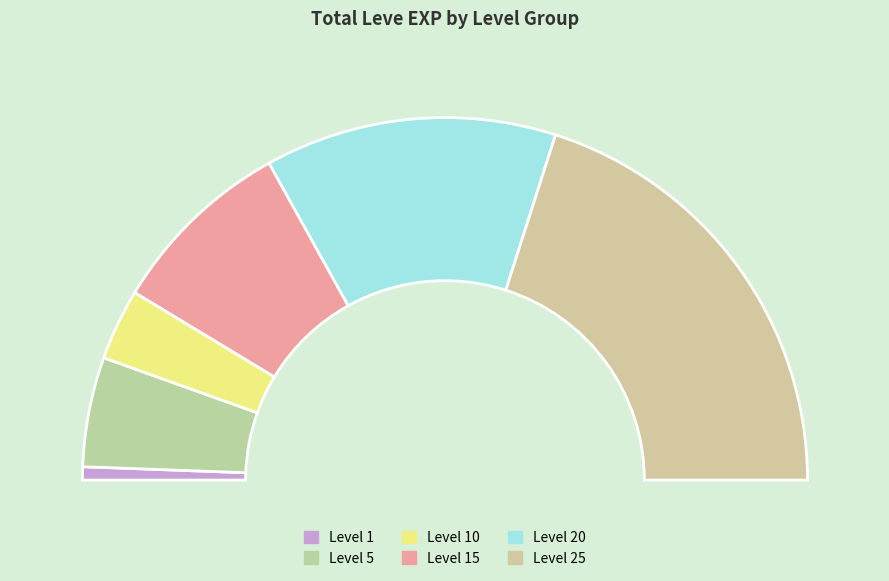

The 1 slice represents 1% of the pie. True or false?

False